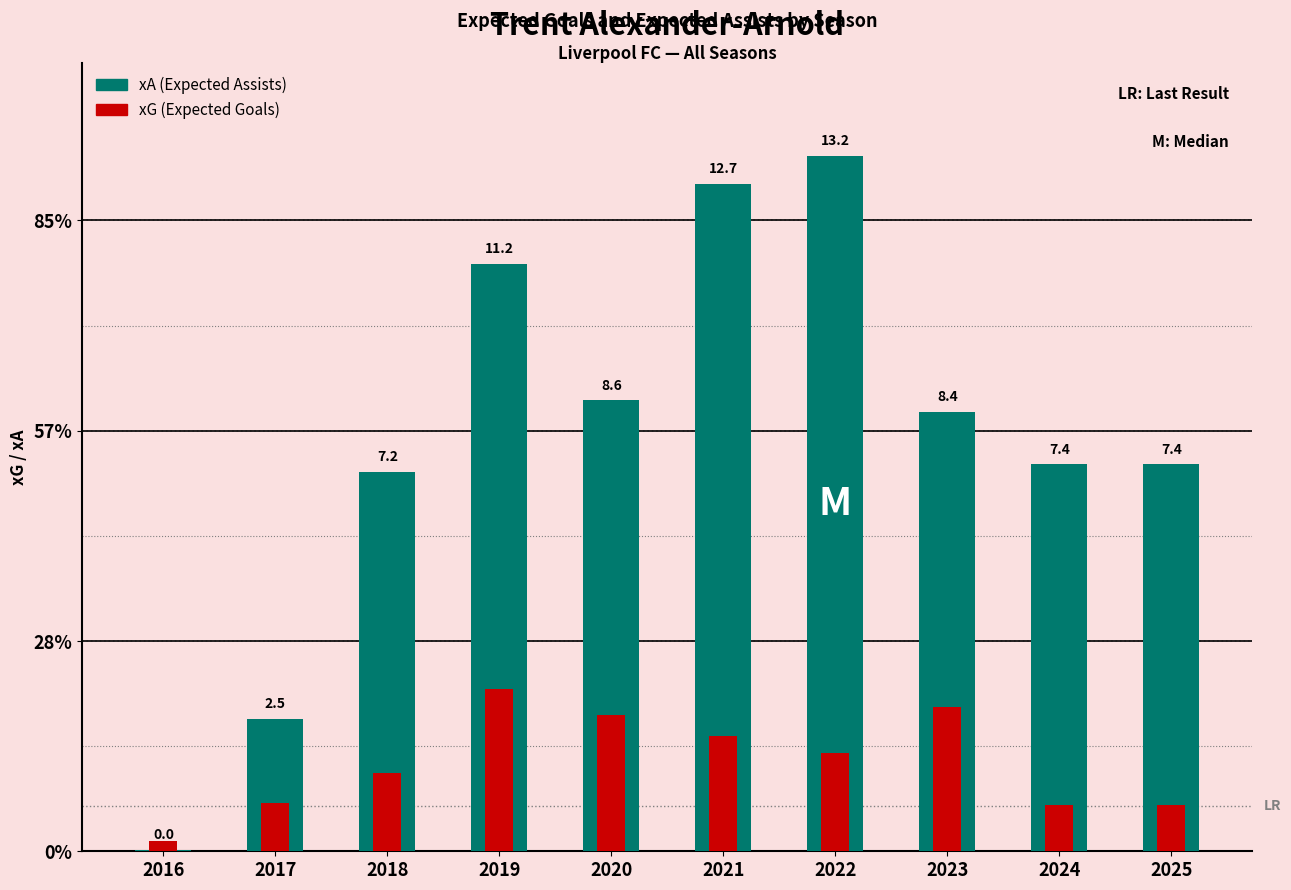

Reading left to right, extract all data points from this chart.

xA: 2016=0.0	2017=2.5	2018=7.2	2019=11.2	2020=8.6	2021=12.7	2022=13.2	2023=8.4	2024=7.4	2025=7.4
xG: 2016=0.2	2017=0.9	2018=1.5	2019=3.1	2020=2.6	2021=2.2	2022=1.9	2023=2.7	2024=0.9	2025=0.9